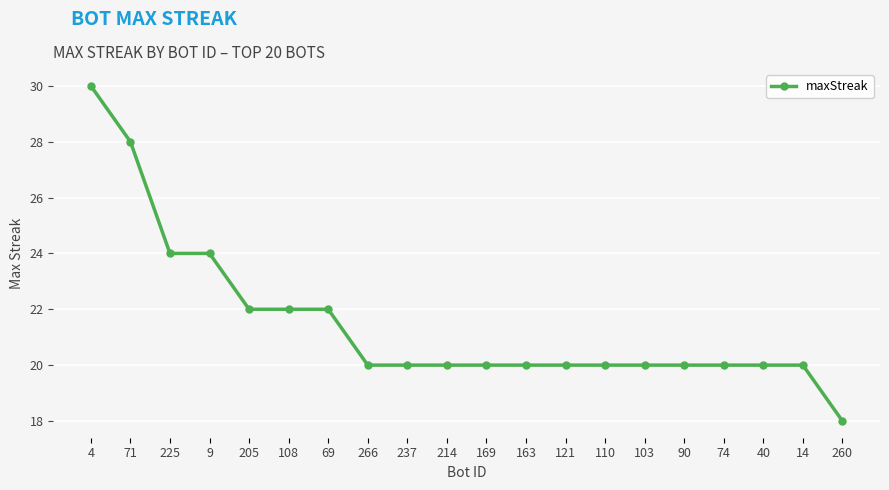

Between 214 and 71, which is larger?

71